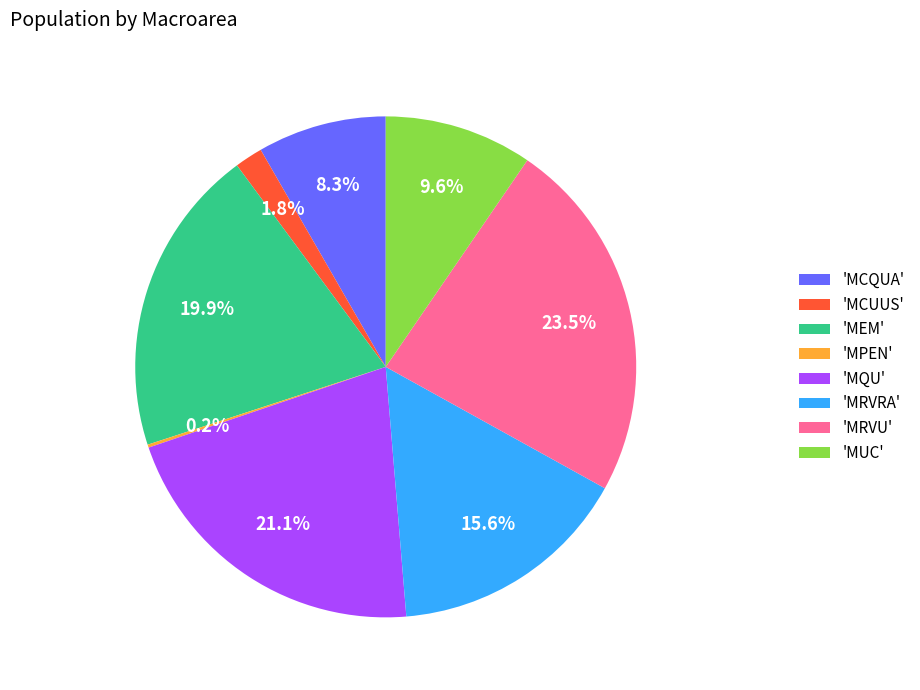

Between 'MEM' and 'MCUUS', which is larger?

'MEM'